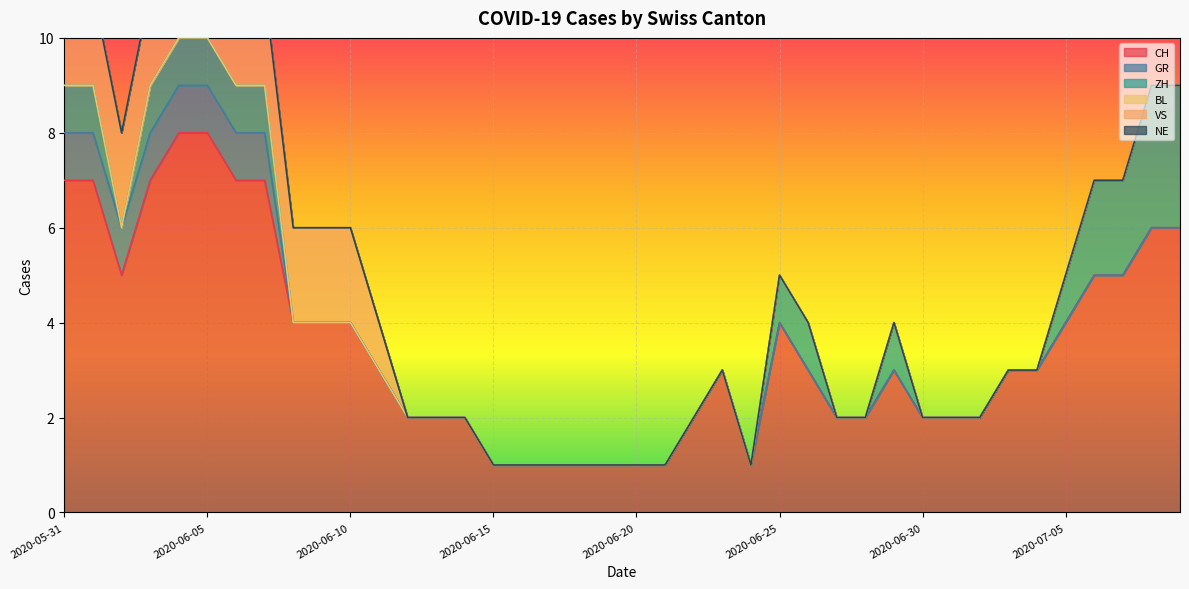

At which label is CH closest to 4?

2020-06-08